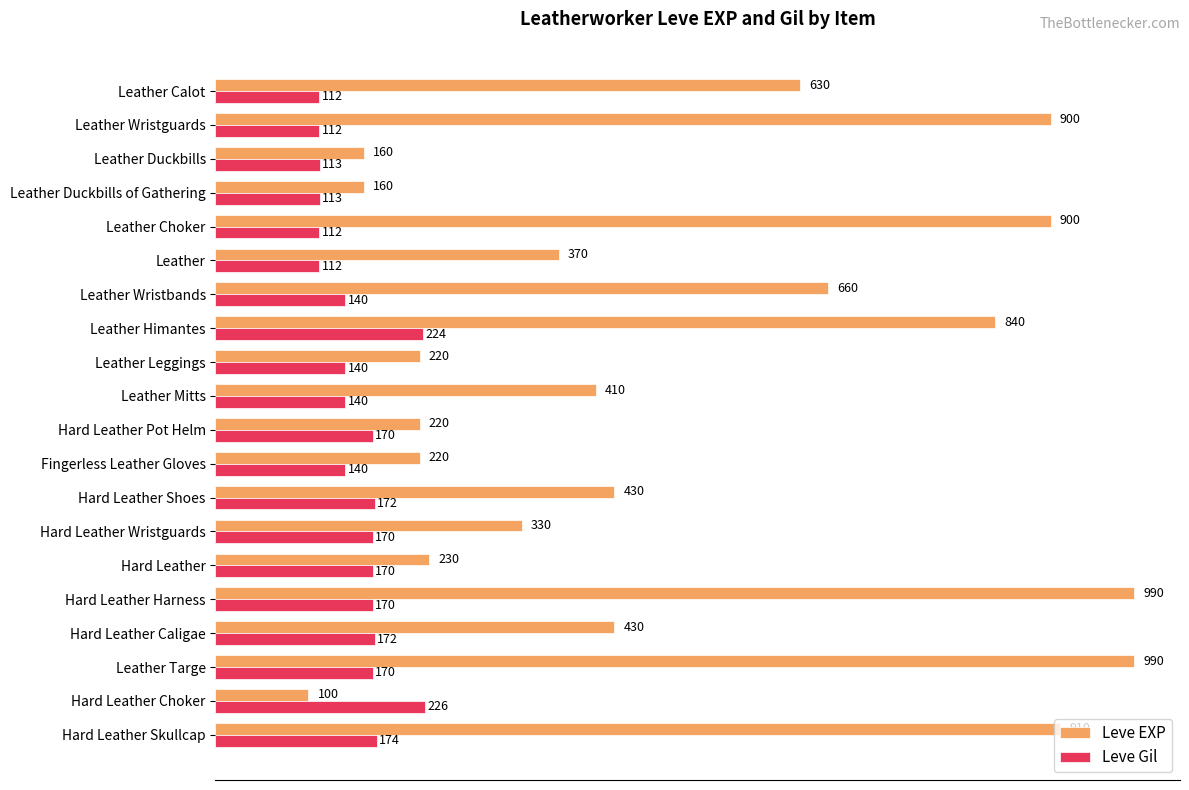

What are all the series names shown in the legend?

Leve EXP, Leve Gil